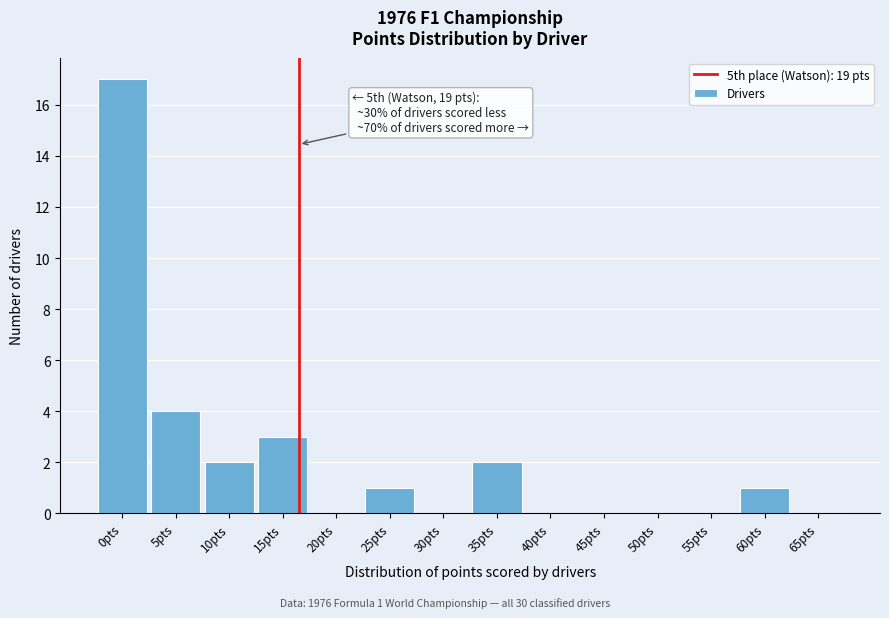

Reading left to right, what are all the values shown in this chart?

0pts=17	5pts=4	10pts=2	15pts=3	20pts=0	25pts=1	30pts=0	35pts=2	40pts=0	45pts=0	50pts=0	55pts=0	60pts=1	65pts=0